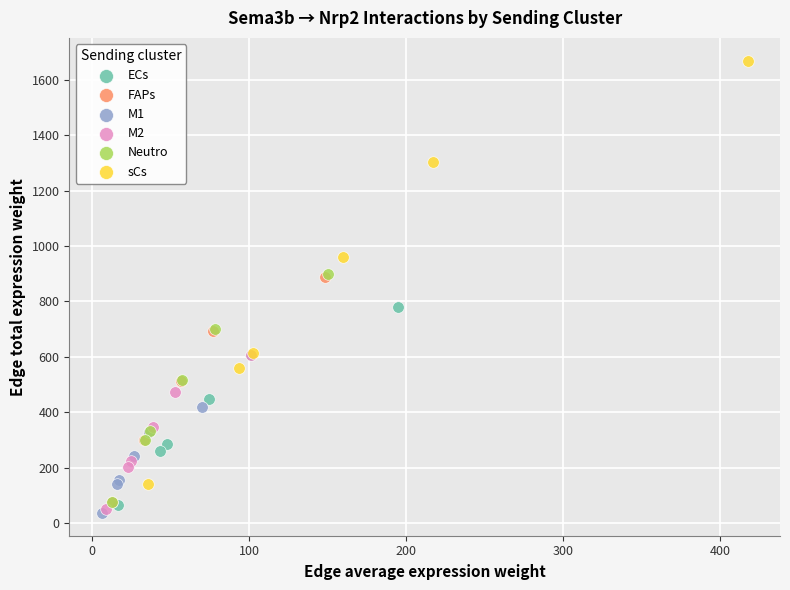

Which series has the largest Y range (max minus min)?

sCs